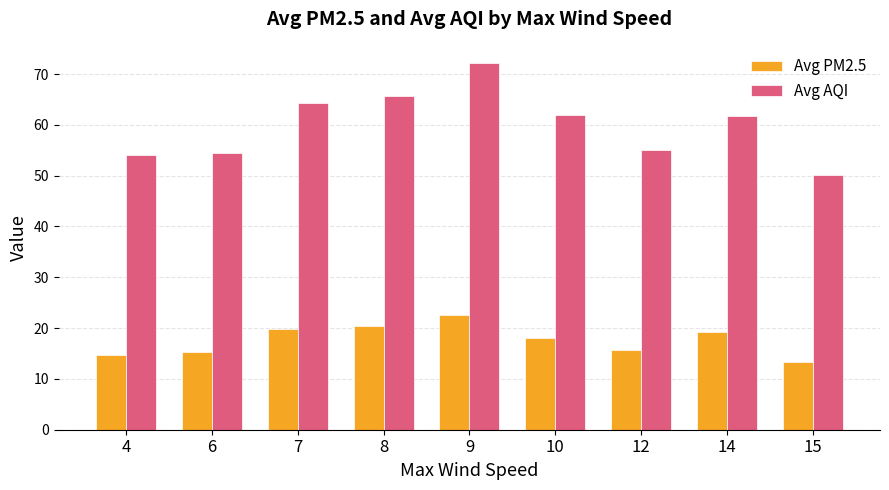

At which category is the sum across all series the highest?

9